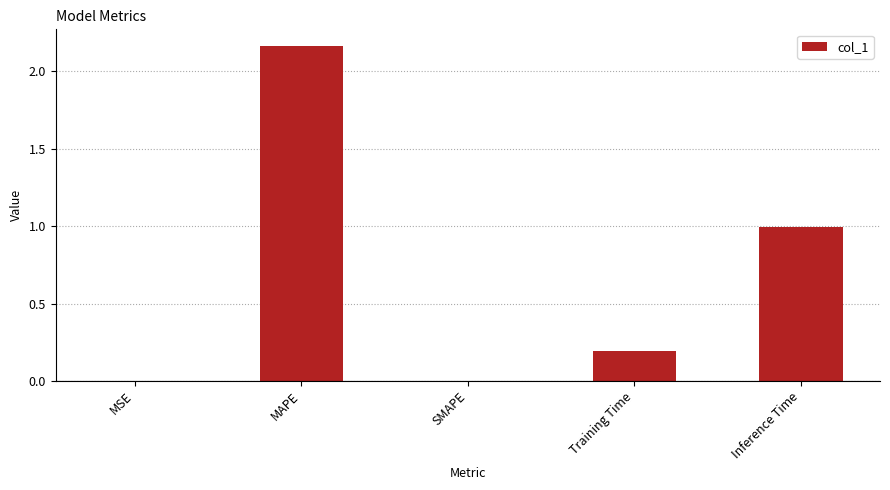

The value at SMAPE is 0.0. True or false?

True